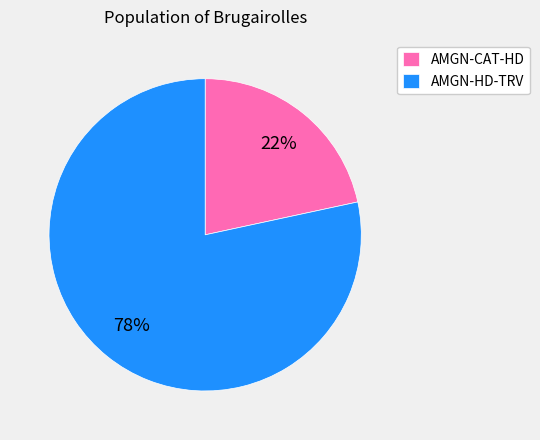

How many segments does this pie chart have?

2